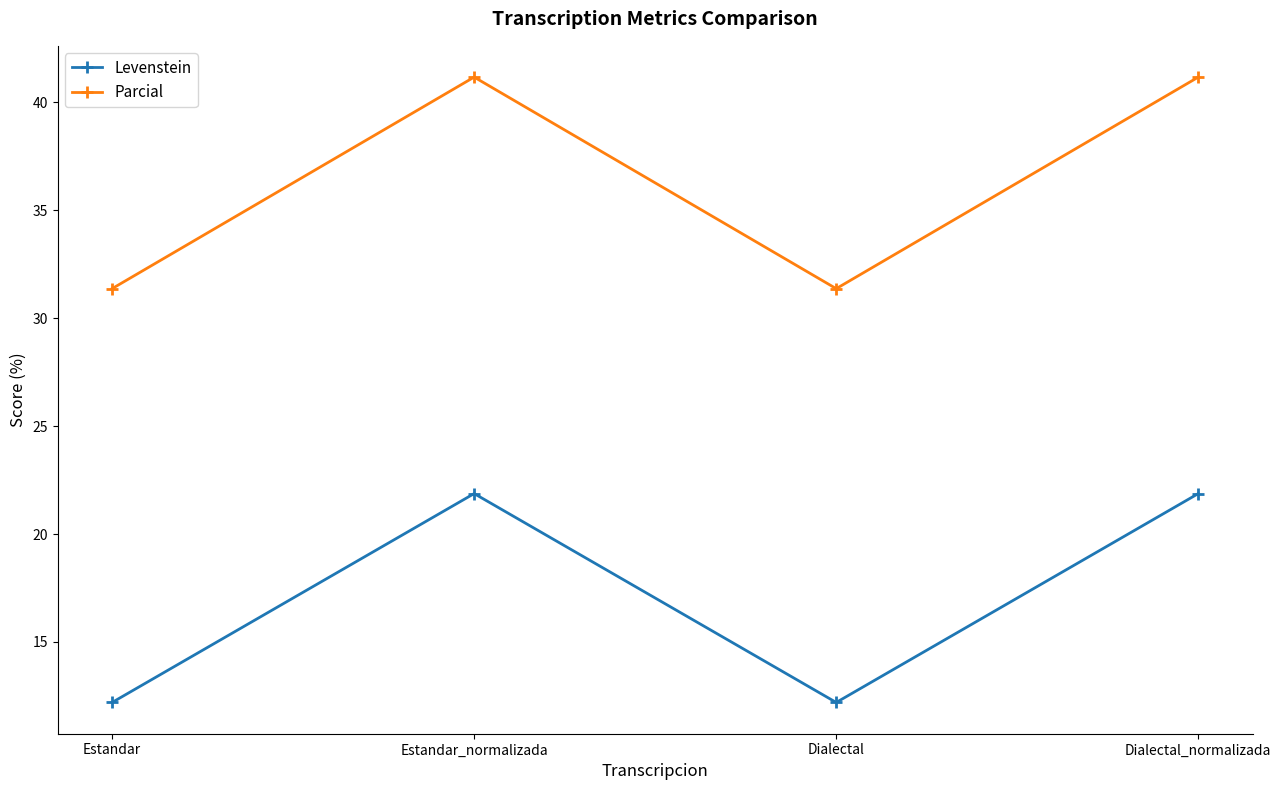

Reading right to left, what are all the values shown in this chart?

Levenstein: Dialectal_normalizada=21.9	Dialectal=12.2	Estandar_normalizada=21.9	Estandar=12.2
Parcial: Dialectal_normalizada=41.2	Dialectal=31.4	Estandar_normalizada=41.2	Estandar=31.4